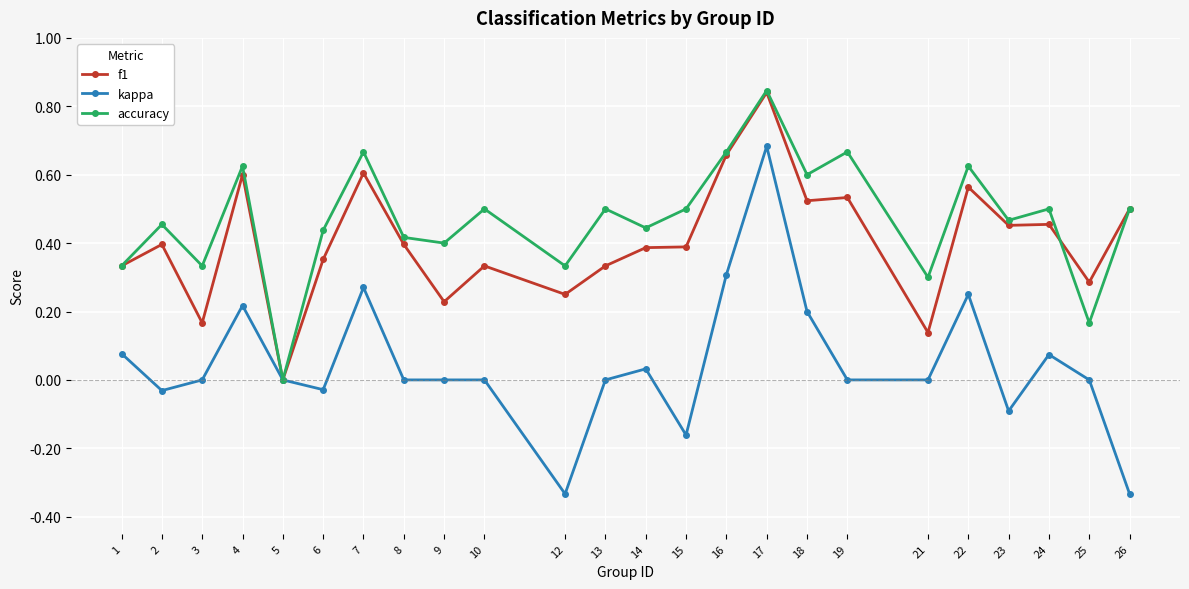

Where is the first local maximum for kappa?

4